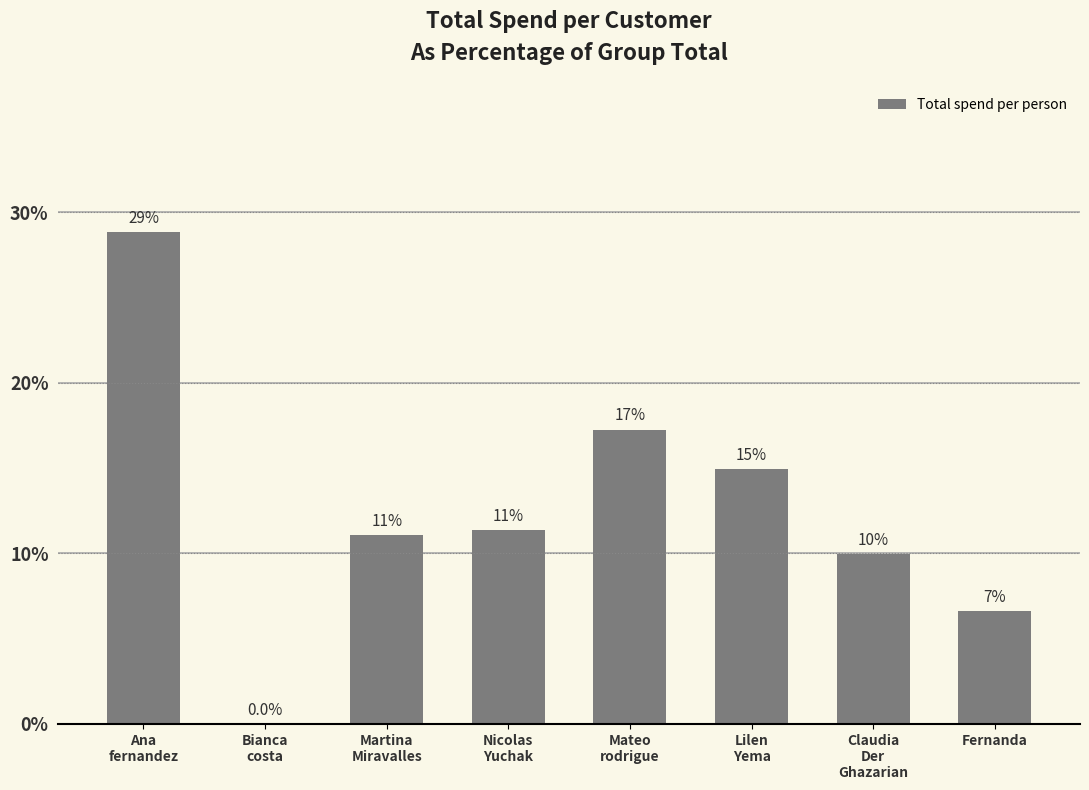

Rank the categories by value from highest to lowest.

Ana
fernandez, Mateo
rodrigue, Lilen
Yema, Nicolas
Yuchak, Martina
Miravalles, Claudia
Der
Ghazarian, Fernanda, Bianca
costa